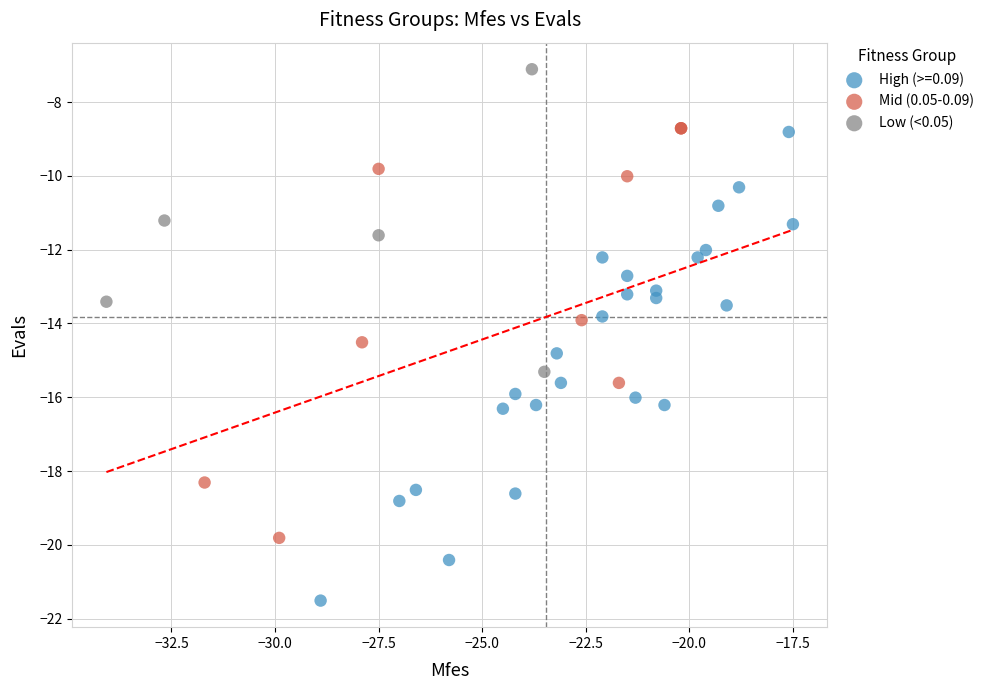

Which series reaches the minimum Y coordinate?

High (>=0.09)